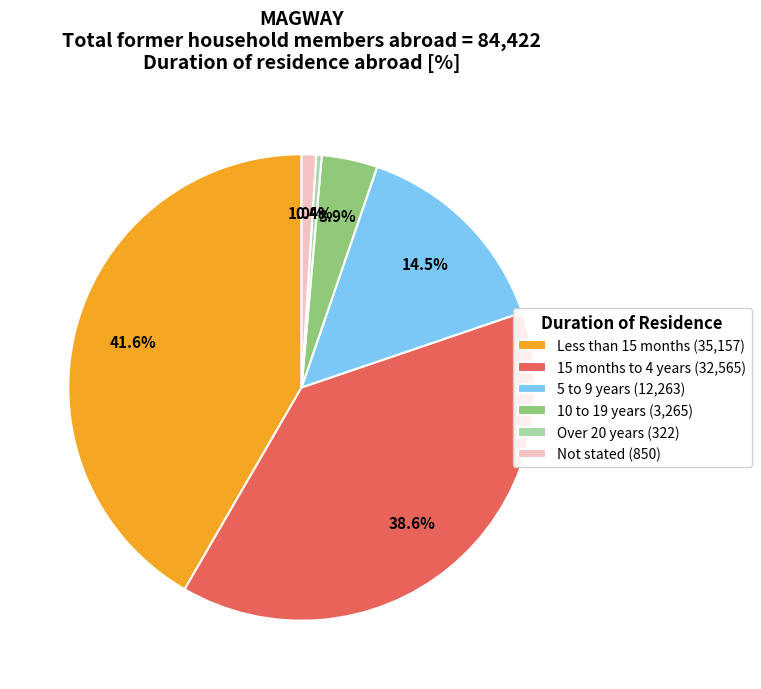

To the nearest percent, what is the difference between the largest and smallest slice percentages?

41%